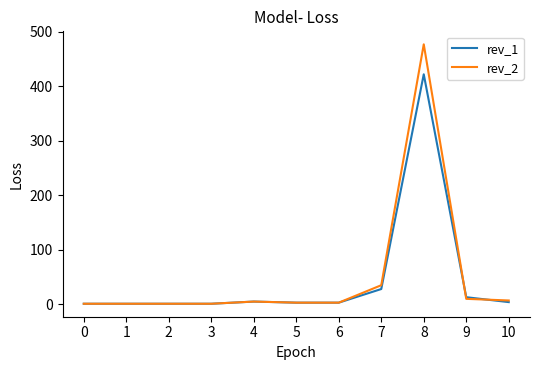

What is the greatest value displayed?

477